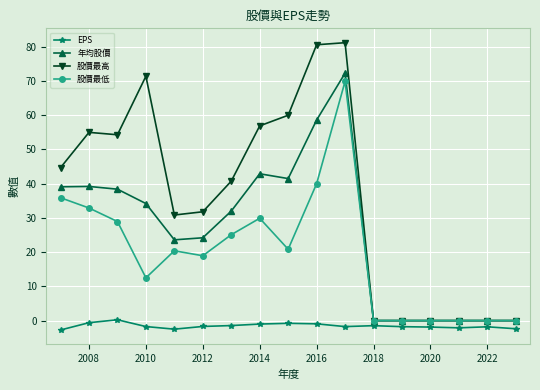

What is the value of the 年均股價 point at the 1st from the left?

39.1